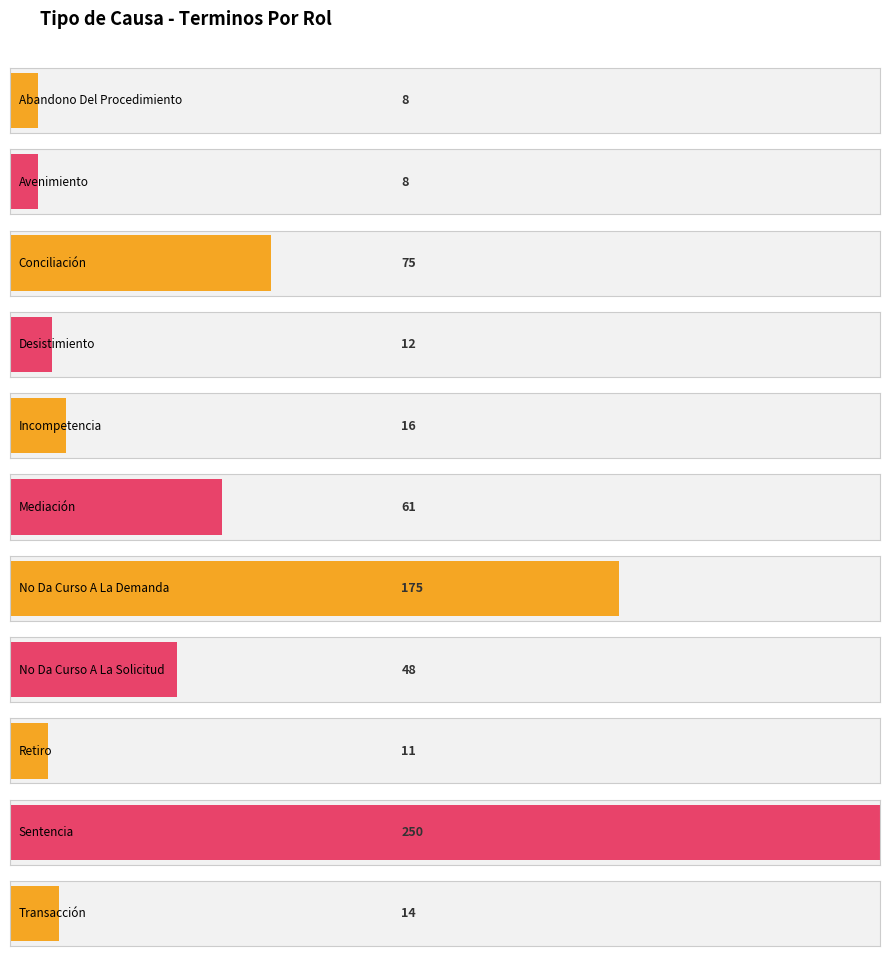

The value at Conciliación is 107. True or false?

False